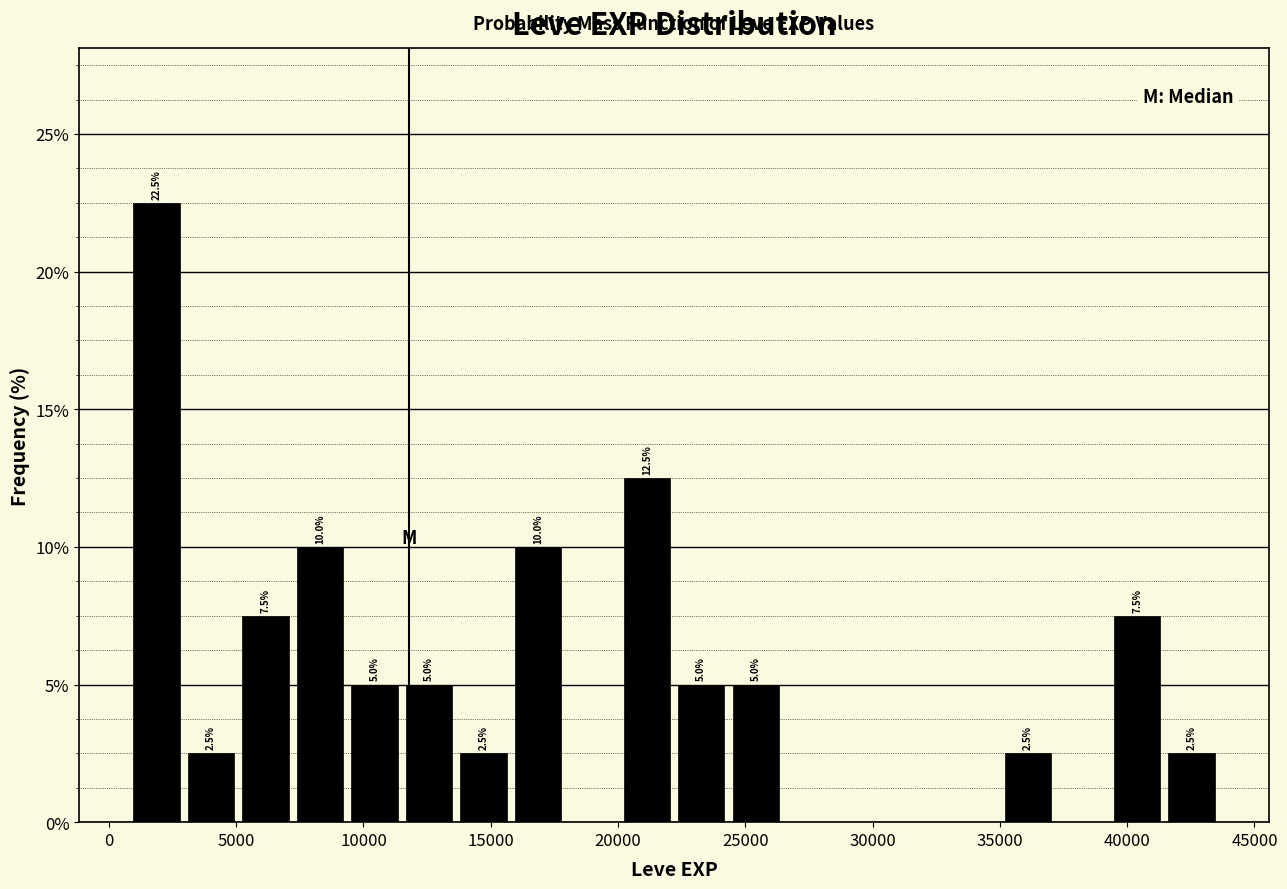

Over which range of the x-axis is the bar tallest?

1000 to 3000